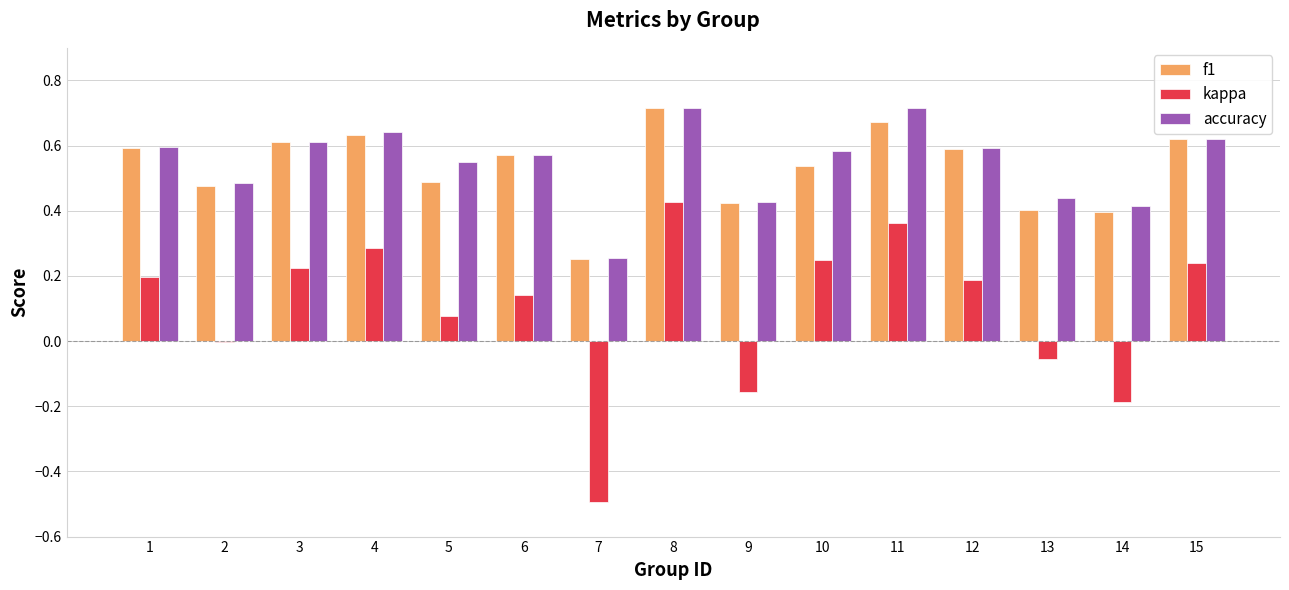

Are the bars horizontal?

No